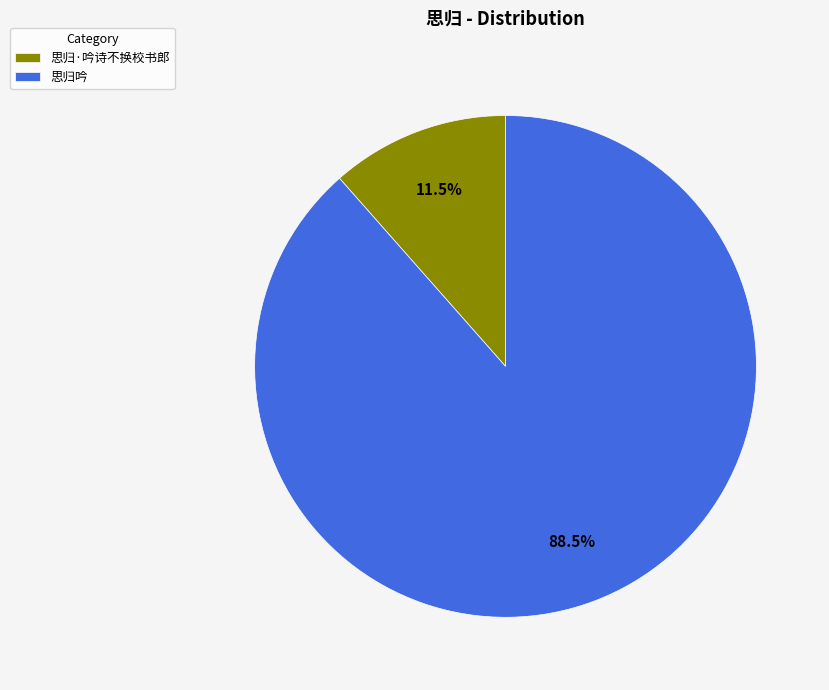

Is it true that 思归吟 is 35% of the pie?

False